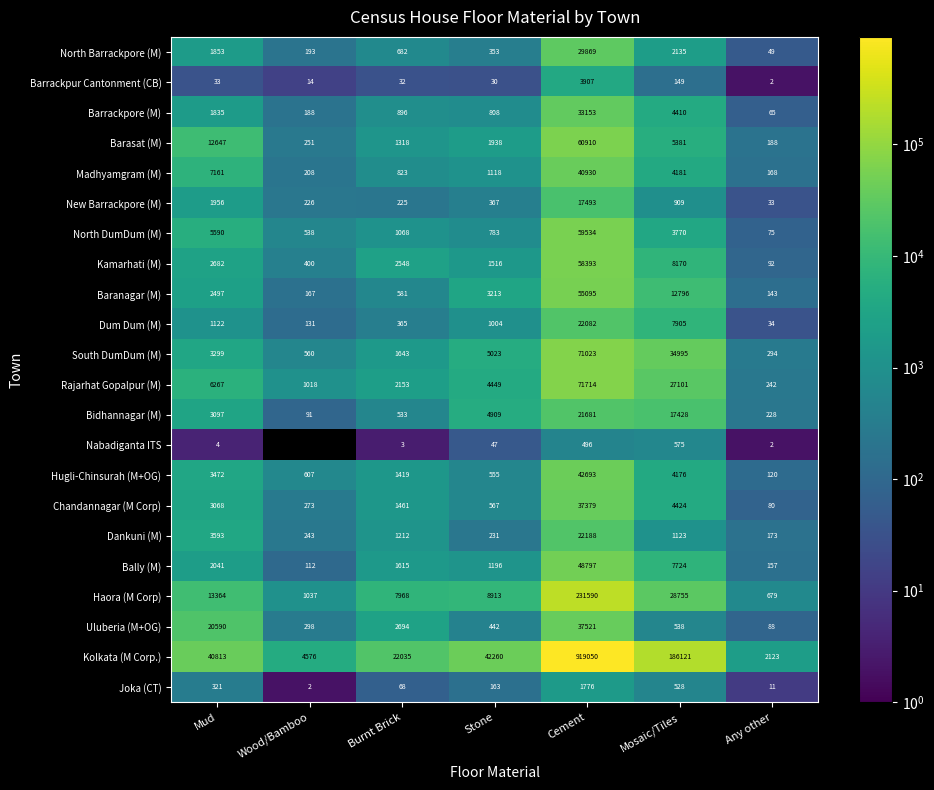

Where is Baranagar (M) nearest to the value 27619?

Mosaic/Tiles